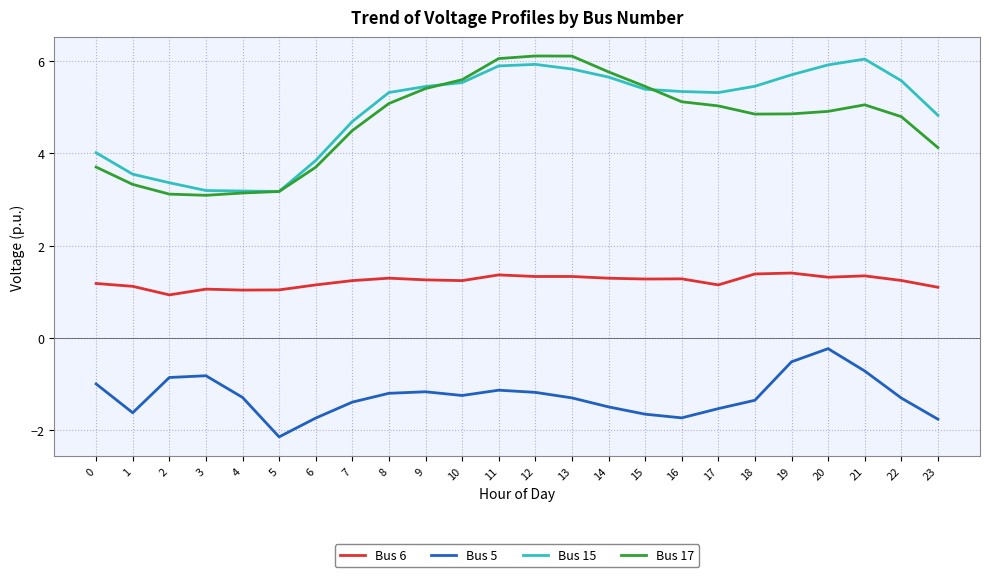

What is the smallest value displayed?

-2.1